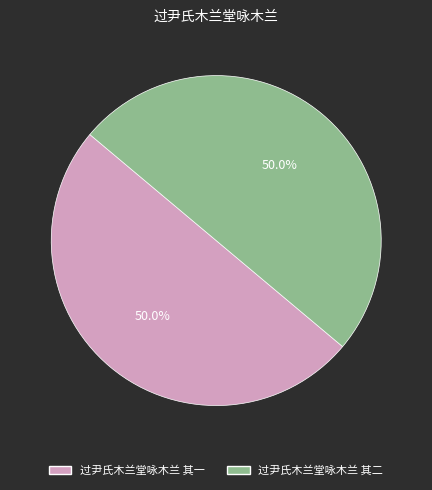

What percentage do 过尹氏木兰堂咏木兰 其一 and 过尹氏木兰堂咏木兰 其二 together represent?

100.0%